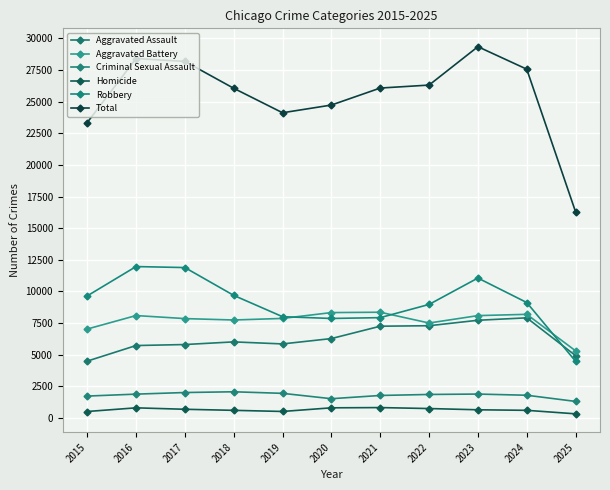

At which category does Aggravated Assault reach its first local peak?

2018